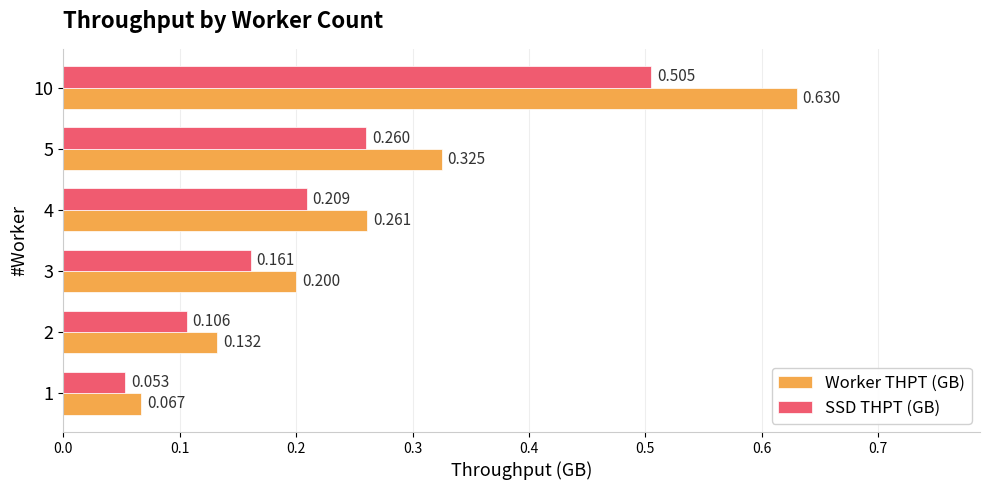

Which series has the largest range (max minus min)?

Worker THPT (GB)